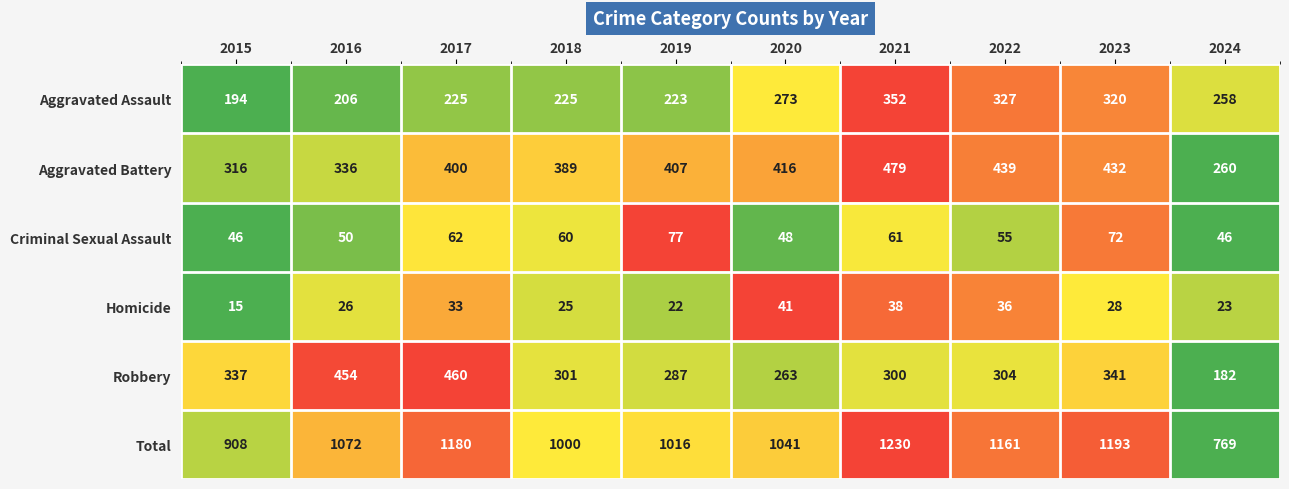

Is it true that Robbery equals 93 at 2018?

False